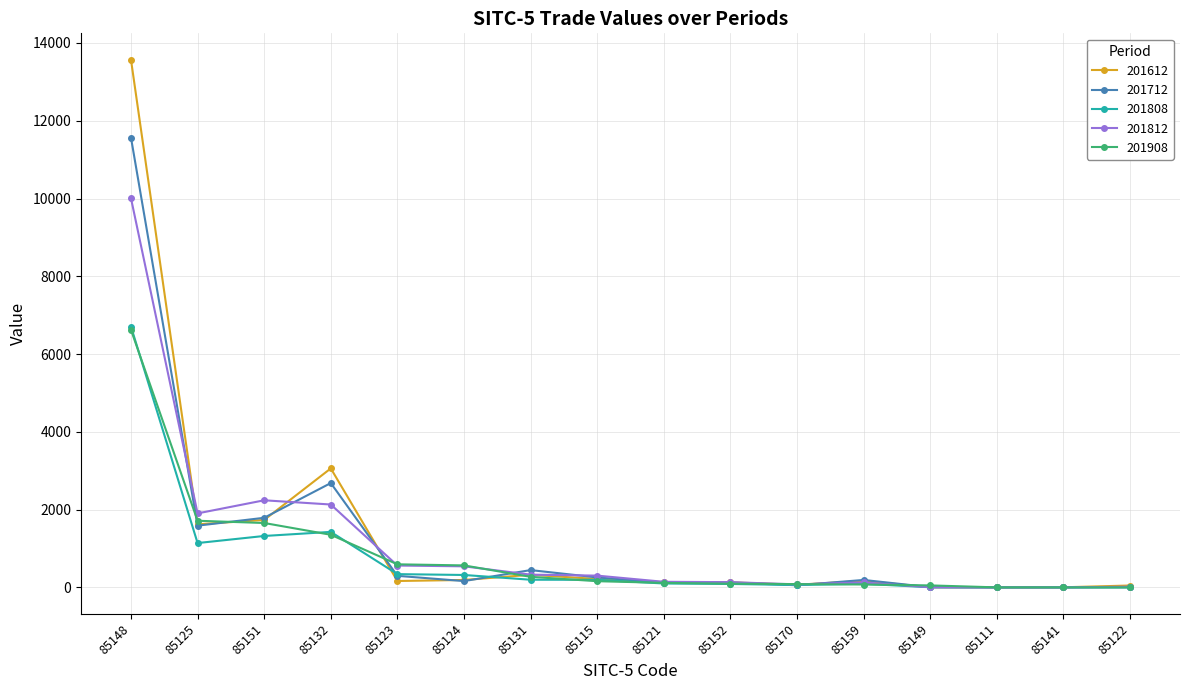

Is the value of 201812 at 85141 greater than the value of 201712 at 85121?

No